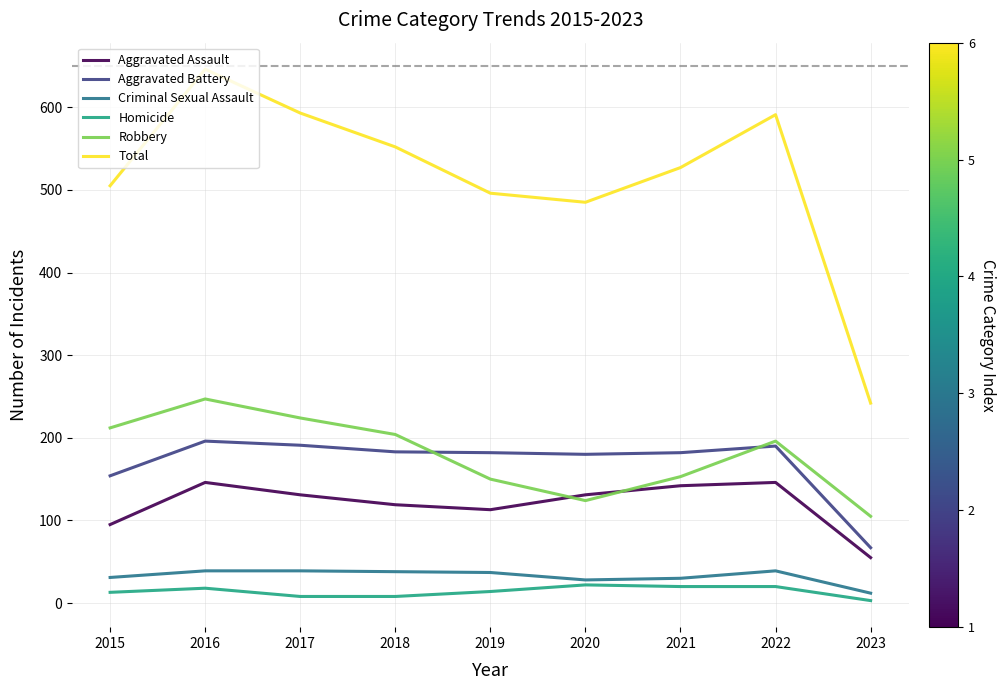

In Total, how many points are lower than both neighbors (excluding endpoints)?

1